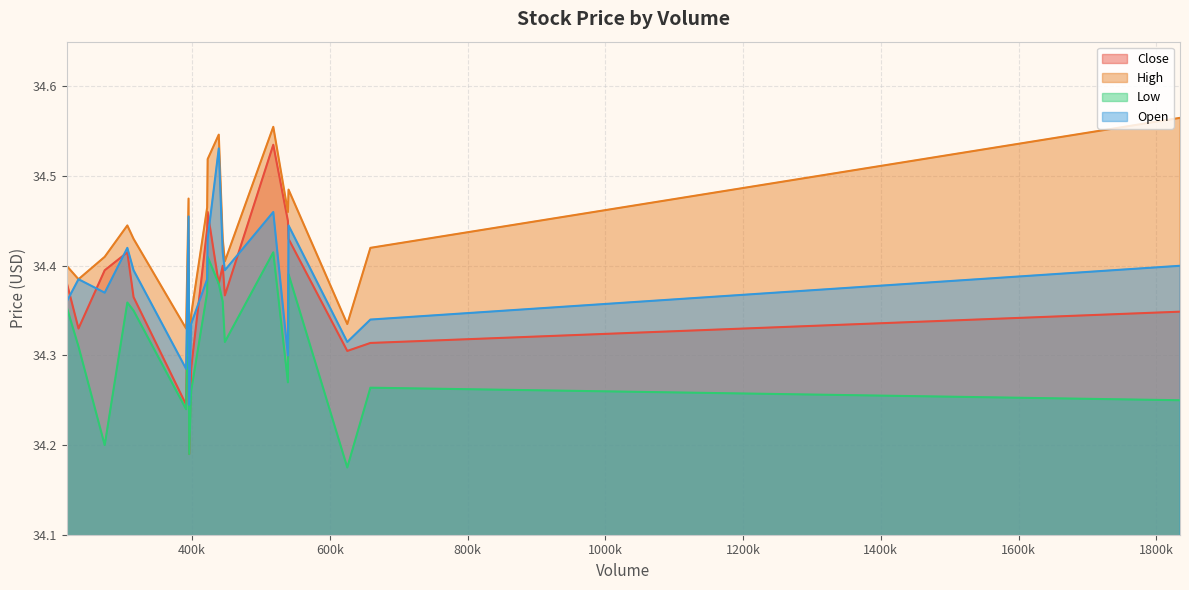

Does the chart have visible grid lines?

Yes